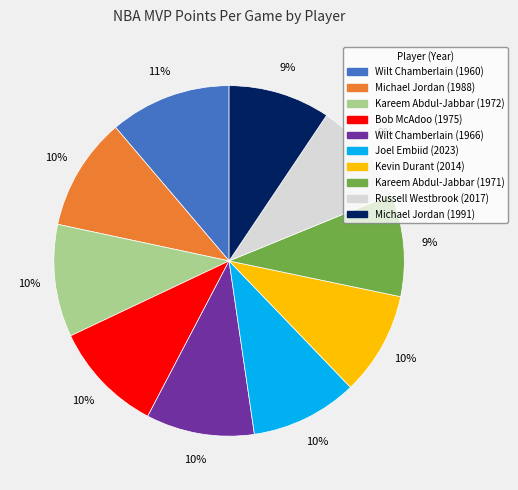

Which has a higher value, Russell Westbrook (2017) or Wilt Chamberlain (1960)?

Wilt Chamberlain (1960)